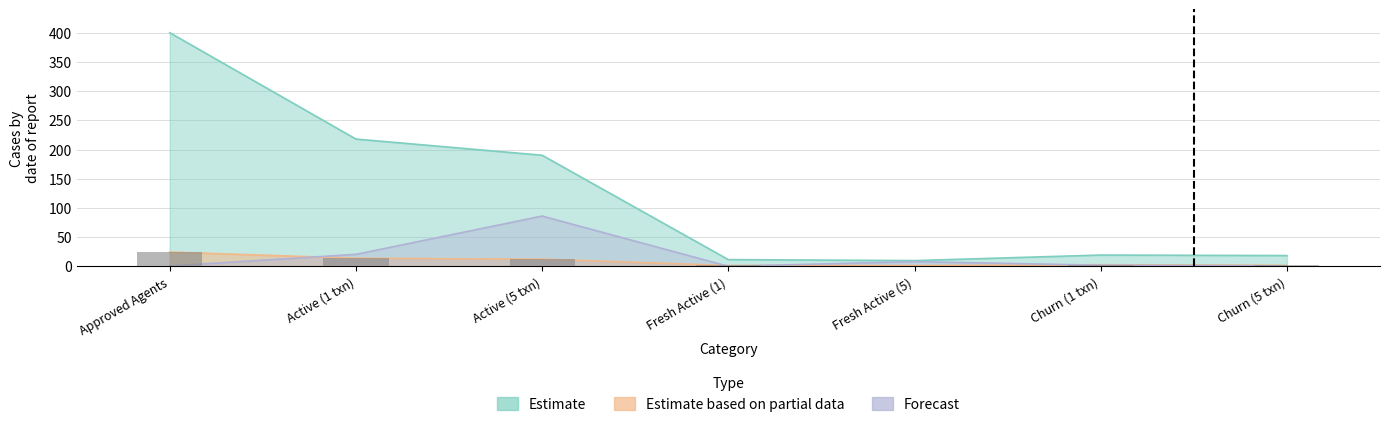

What is the value of the Estimate based on partial data bar at the 3rd from the left?

12.3